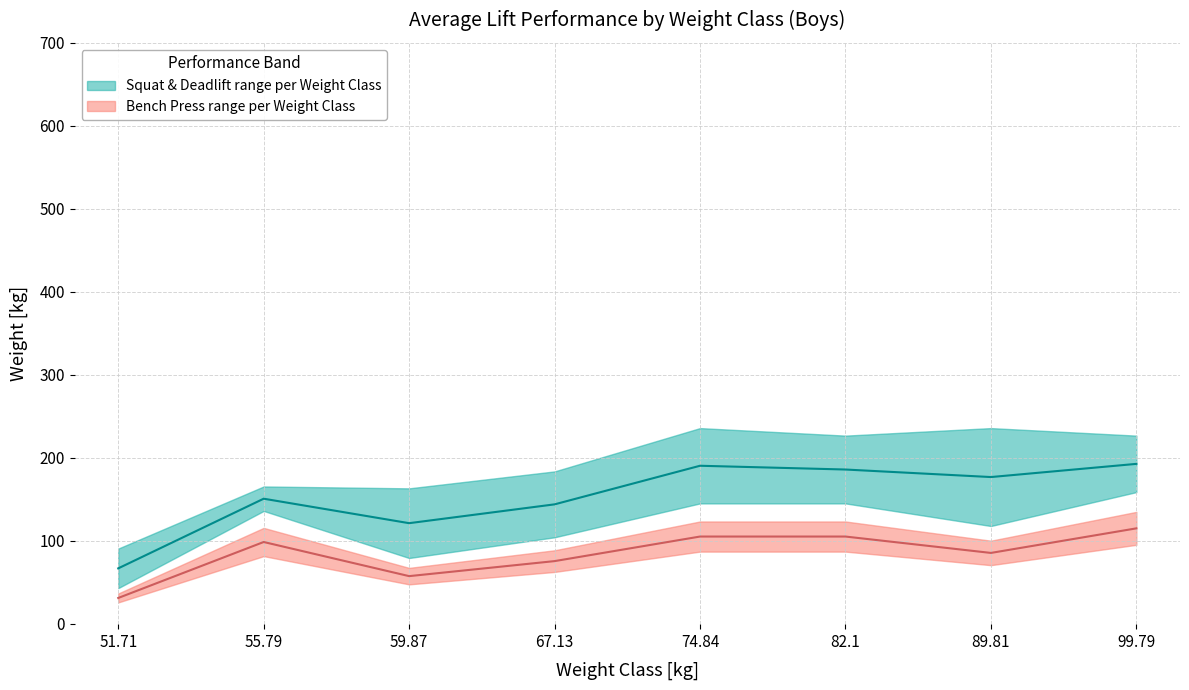

Rank the categories by Best3SquatKg value from highest to lowest.

99.79, 74.84, 82.1, 89.81, 55.79, 67.13, 59.87, 51.71